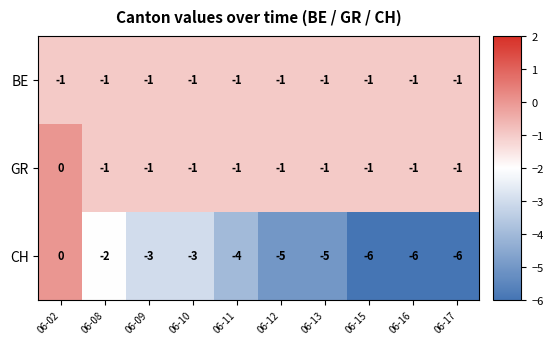

What is the sum of all CH values?

-40